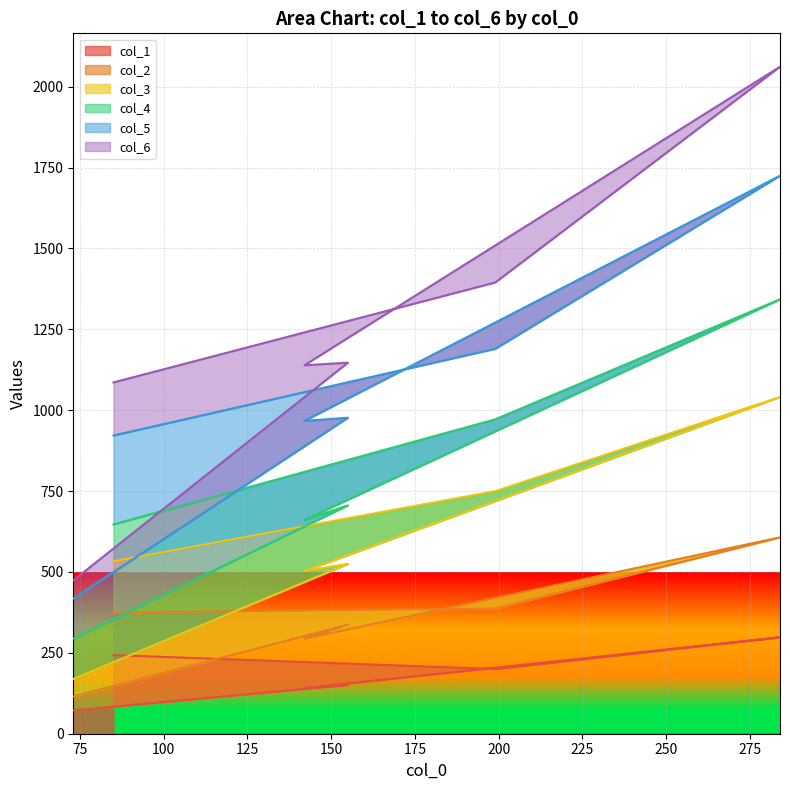

Which category has the lowest value in the col_2 series?

73